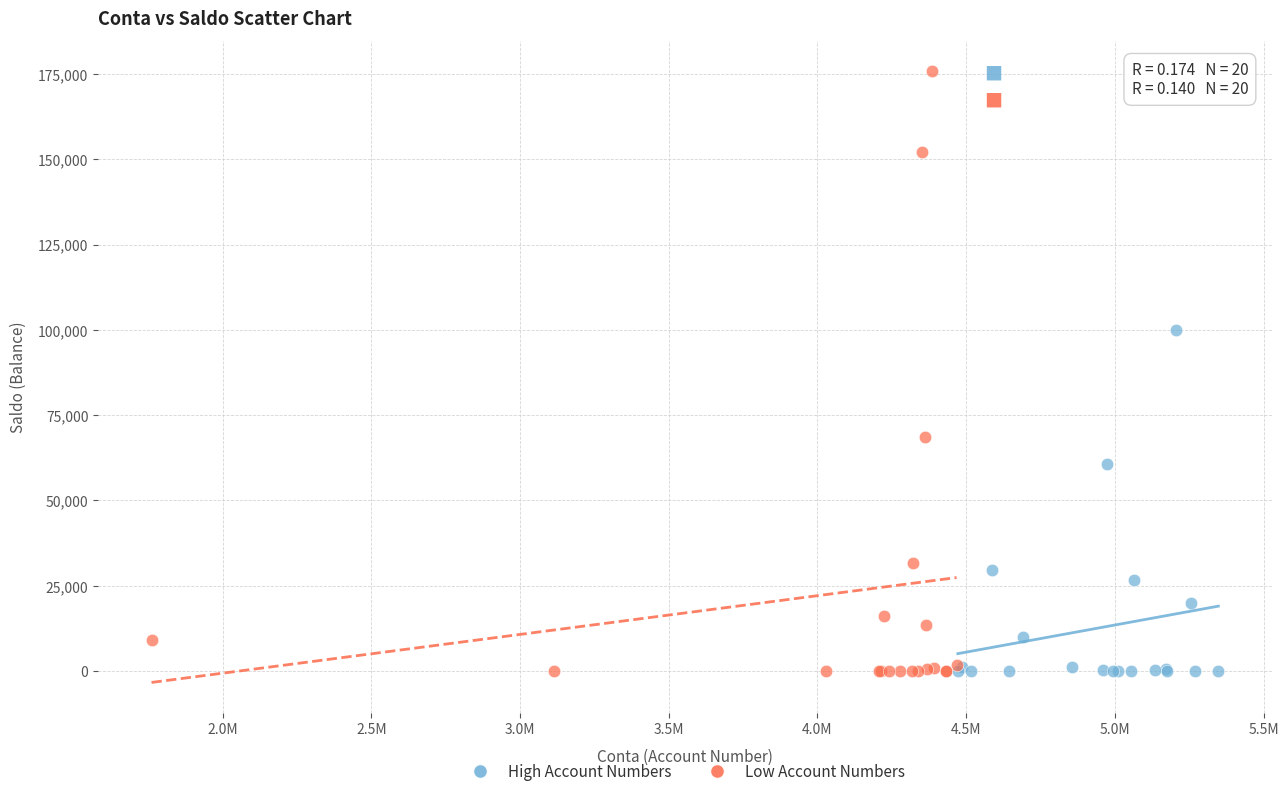

What are all the series names shown in the legend?

High Account Numbers, Low Account Numbers